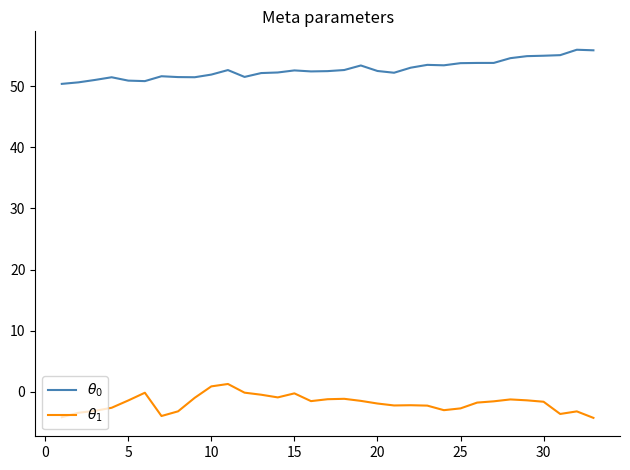

What is the maximum value shown in the chart?

56.0